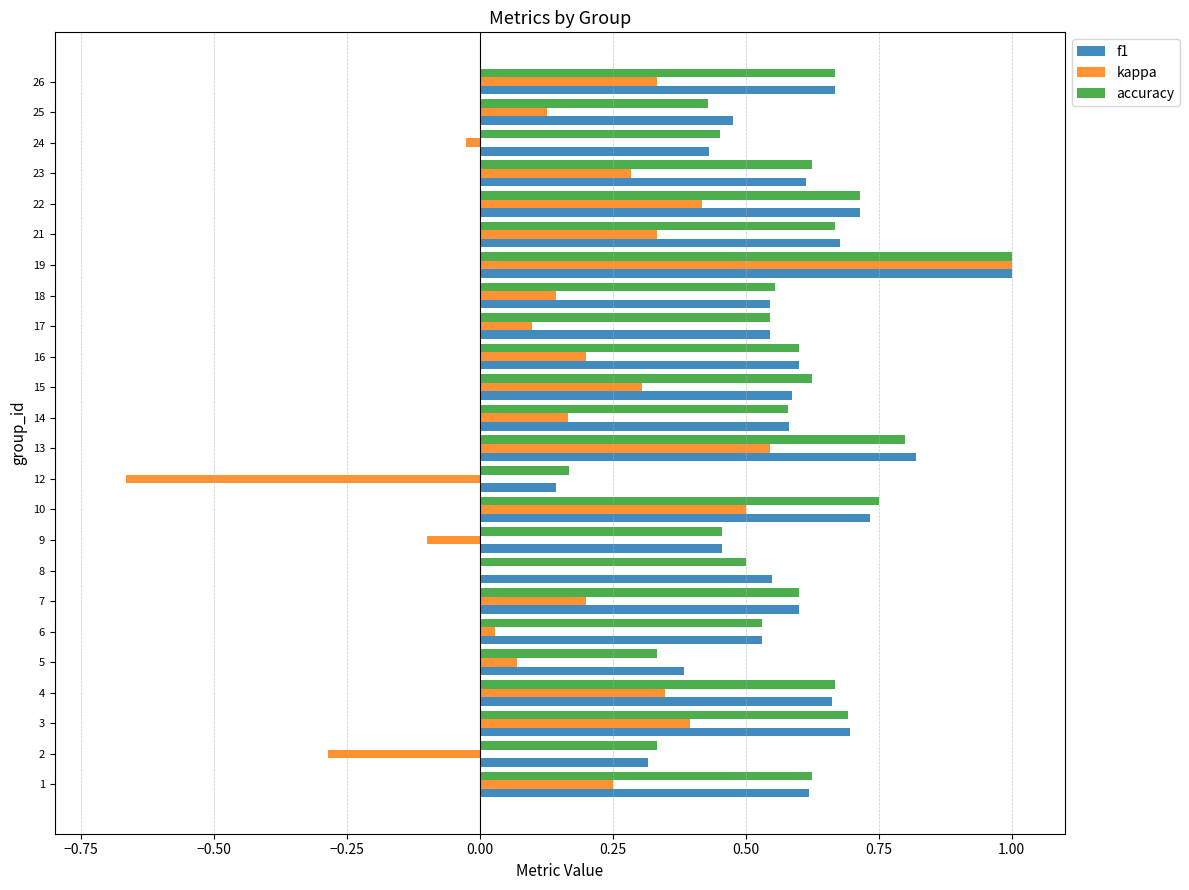

What is the sum of all kappa values?

4.7